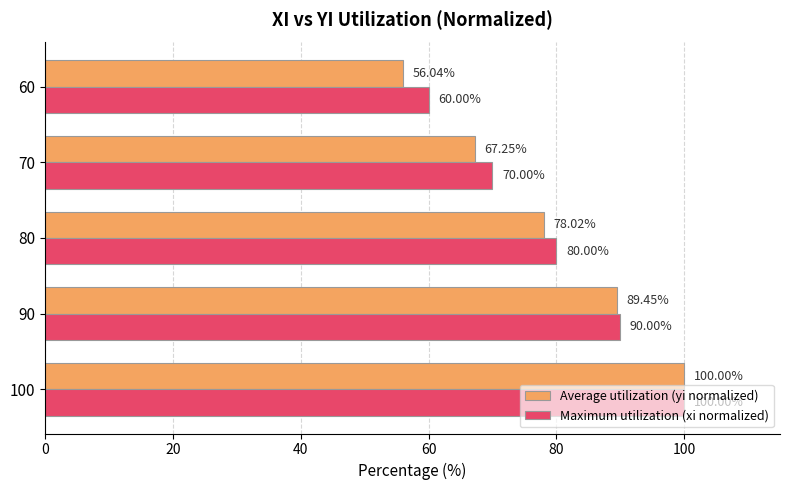

Which series has the widest spread of values?

Average utilization (yi normalized)